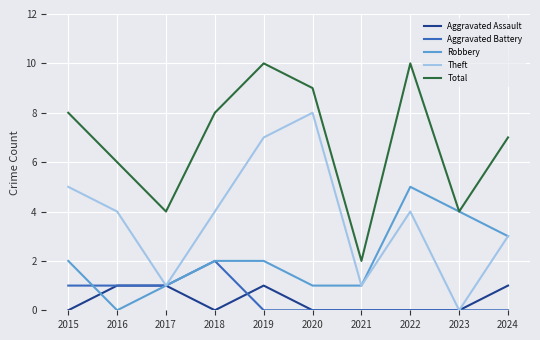

Reading left to right, extract all data points from this chart.

Aggravated Assault: 2015=0	2016=1	2017=1	2018=0	2019=1	2020=0	2021=0	2022=0	2023=0	2024=1
Aggravated Battery: 2015=1	2016=1	2017=1	2018=2	2019=0	2020=0	2021=0	2022=0	2023=0	2024=0
Robbery: 2015=2	2016=0	2017=1	2018=2	2019=2	2020=1	2021=1	2022=5	2023=4	2024=3
Theft: 2015=5	2016=4	2017=1	2018=4	2019=7	2020=8	2021=1	2022=4	2023=0	2024=3
Total: 2015=8	2016=6	2017=4	2018=8	2019=10	2020=9	2021=2	2022=10	2023=4	2024=7